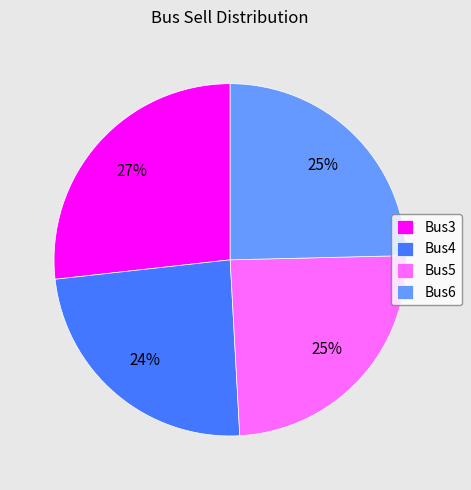

What is the largest slice in the pie chart?

Bus3